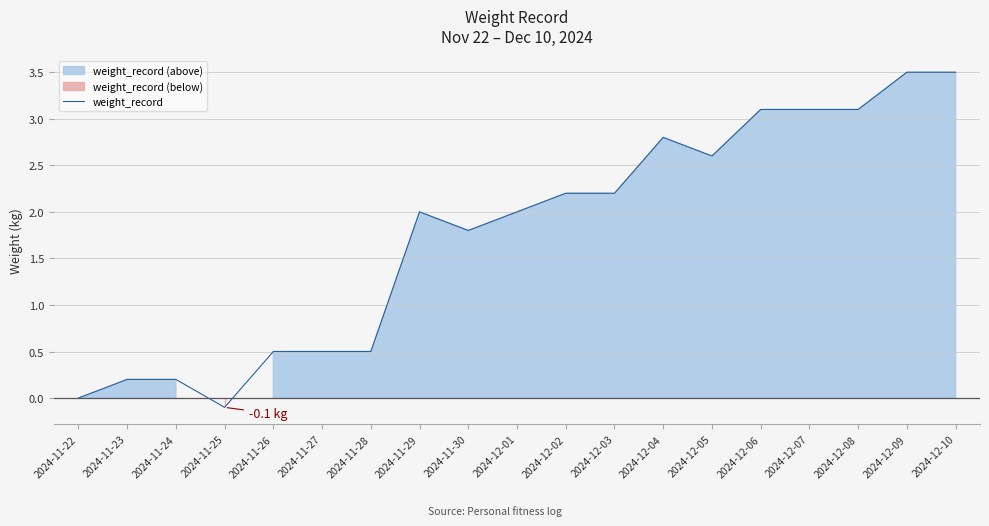

The value at 2024-12-06 is 3.1. True or false?

True